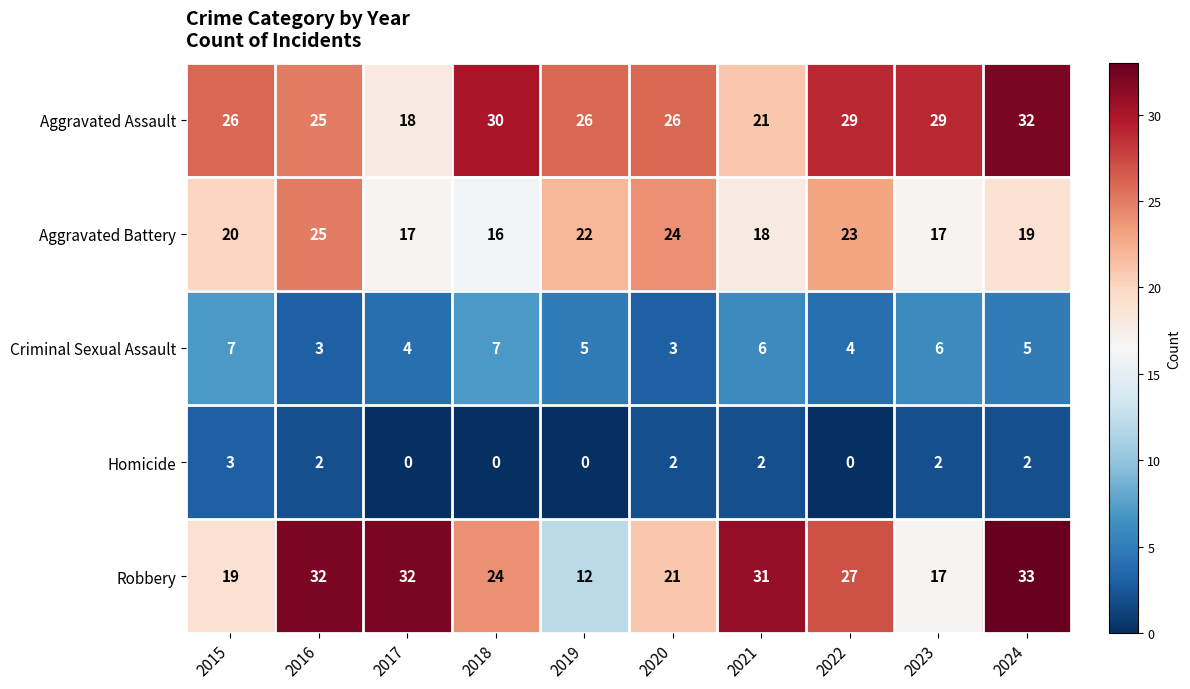

True or false: Aggravated Assault has a value of 10 at 2016.

False